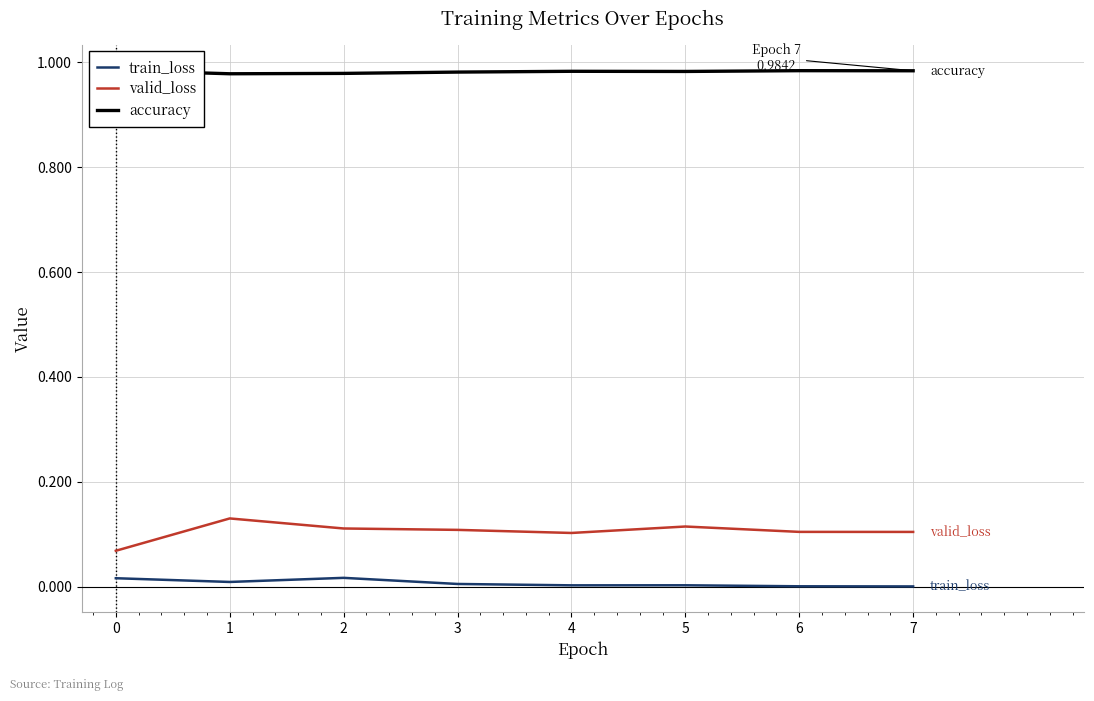

Between 2 and 3, which series saw the biggest shift?

train_loss